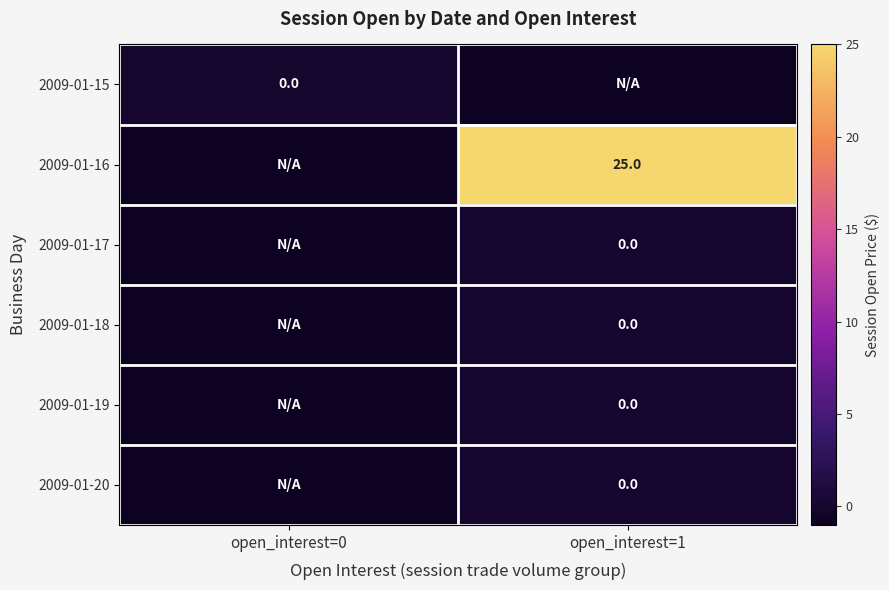

Between open_interest=1 and open_interest=0, which is larger?

open_interest=0